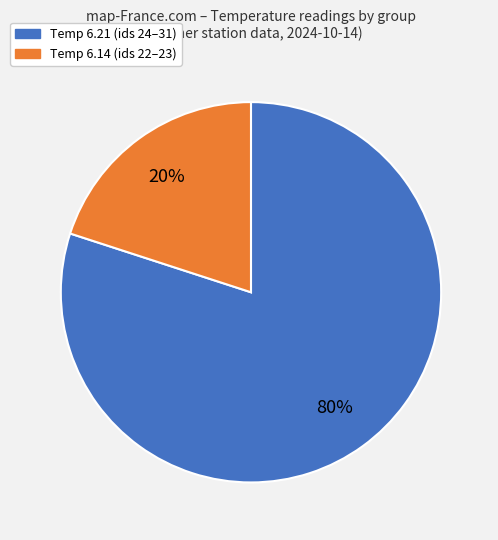

How many slices are in this pie chart?

2